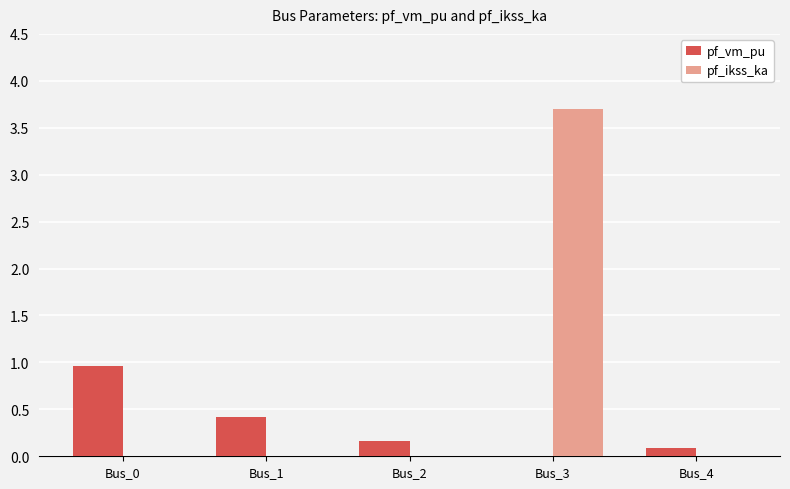

How many groups of bars are there?

5